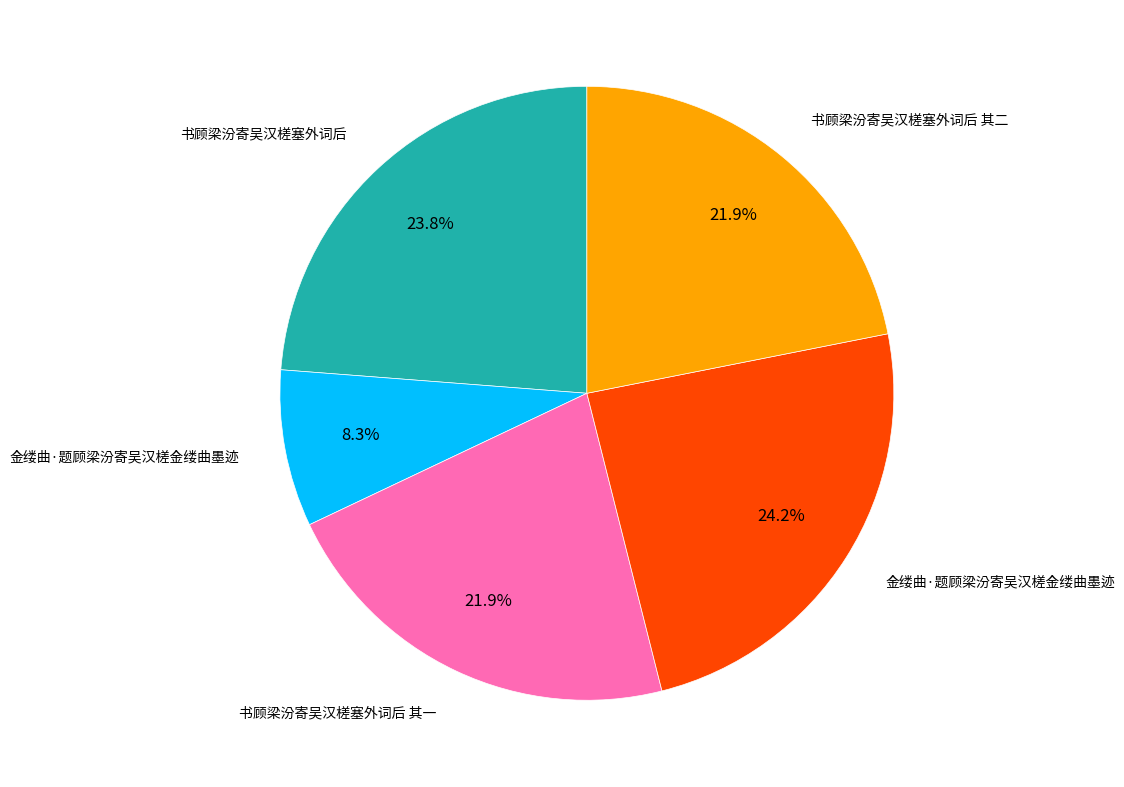

How many slices are in this pie chart?

5